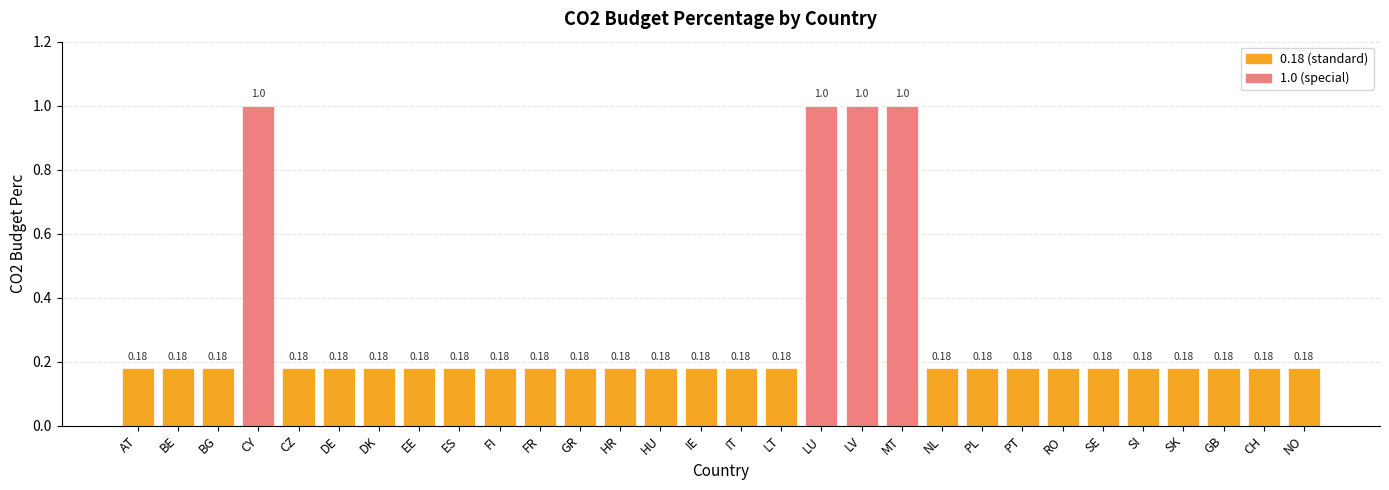

What is the sum of the values at CZ and ES?

0.4